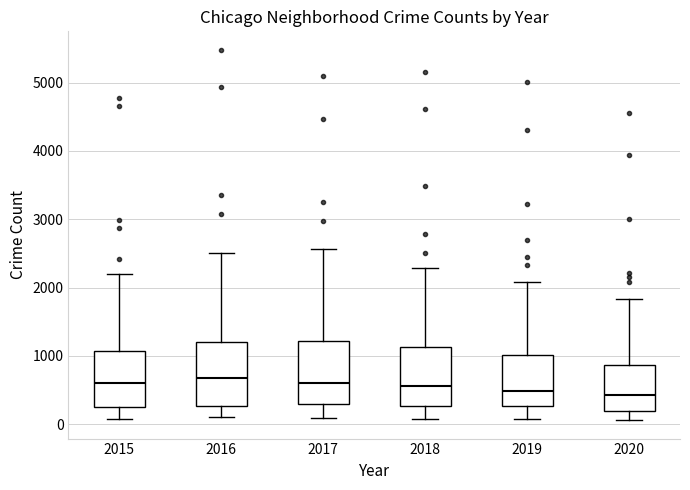

Reading left to right, read every box against the y-axis: the position of its median line, the range the box covers, and the ends of its whiskers. The values are not printed on the chart, so give them approximately, as read against the axis.

2015: median 600, box 300 to 1100, whiskers 100 to 2200
2016: median 700, box 300 to 1200, whiskers 100 to 2500
2017: median 600, box 300 to 1200, whiskers 100 to 2600
2018: median 600, box 300 to 1100, whiskers 100 to 2300
2019: median 500, box 300 to 1000, whiskers 100 to 2100
2020: median 400, box 200 to 900, whiskers 100 to 1800